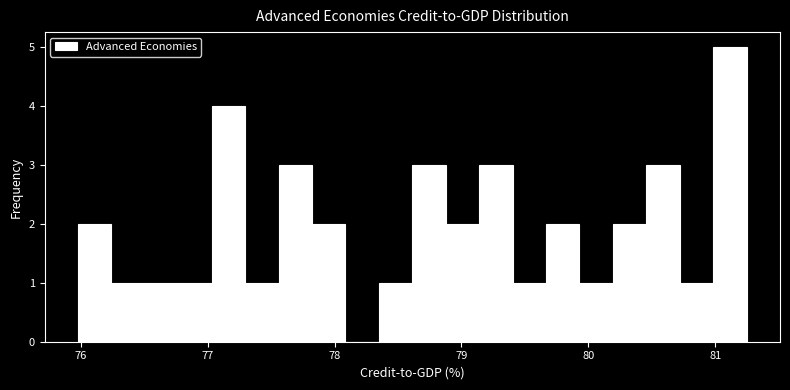

Read against the x-axis, roughly where is the centre of the tallest bar?

81.1